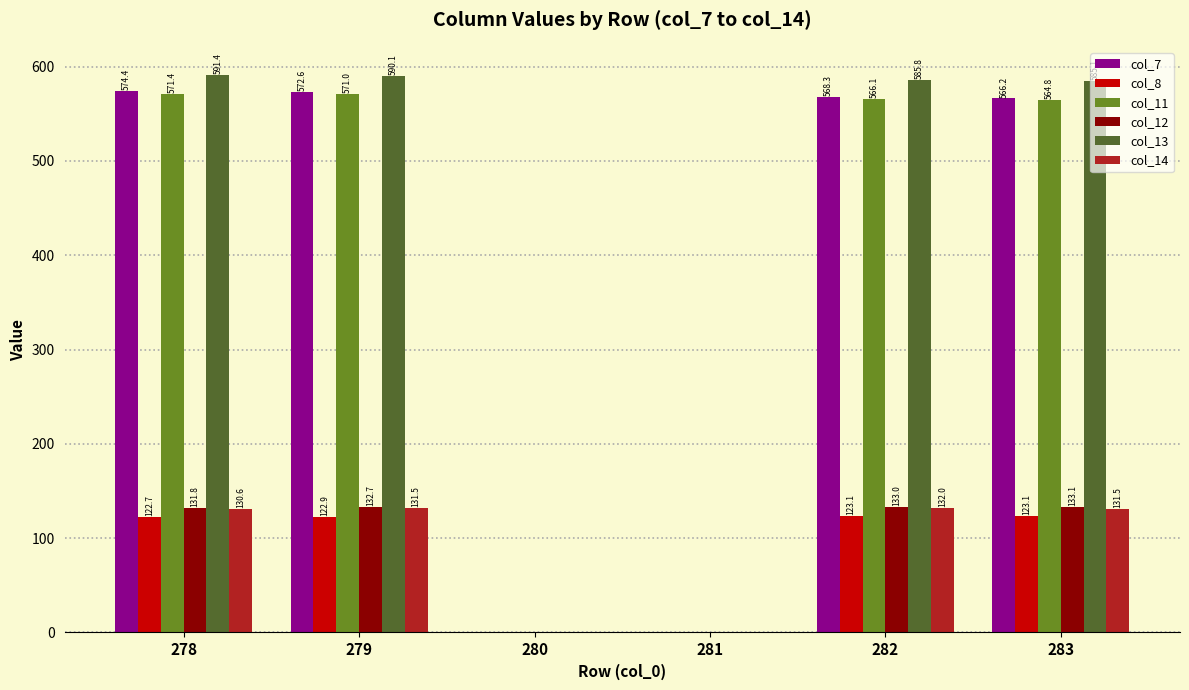

Is it true that col_14 equals 0.0 at 280?

True